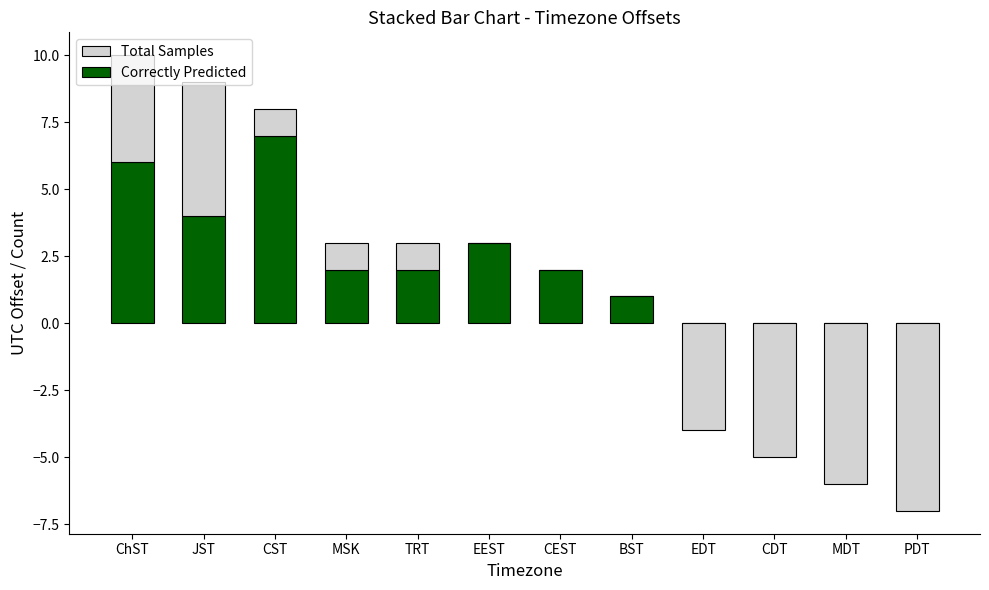

How many data points in Correctly Predicted are less than 2?

5